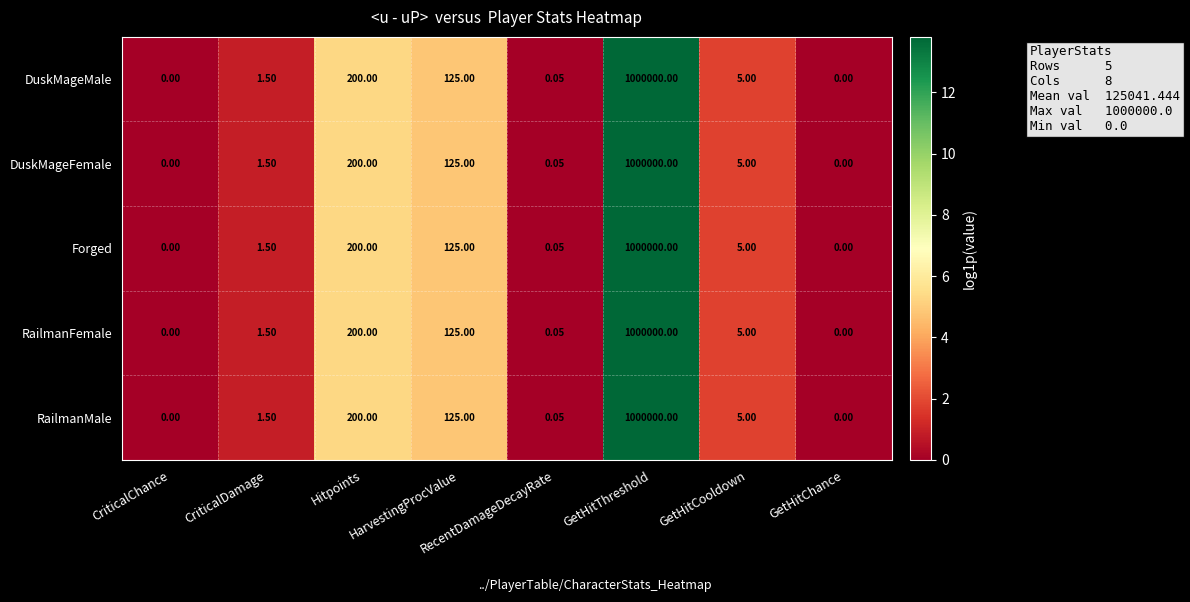

Count the number of categories in the chart.

8